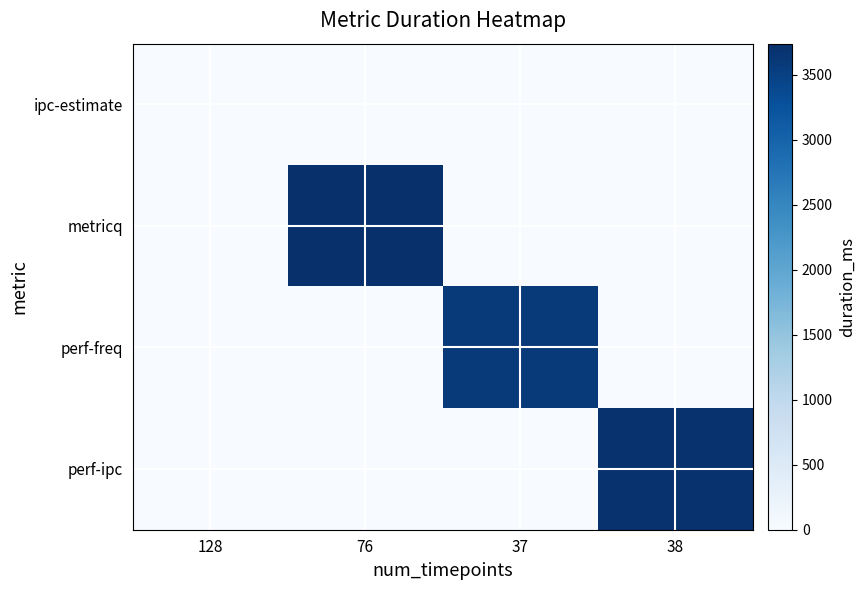

List the series in order of their peak value, highest first.

metricq, perf-ipc, perf-freq, ipc-estimate